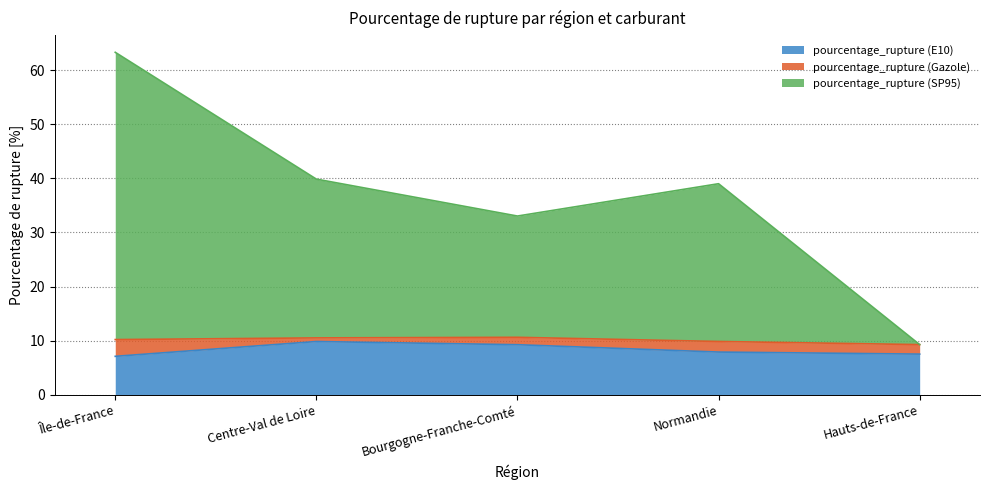

Count the number of categories in the chart.

5